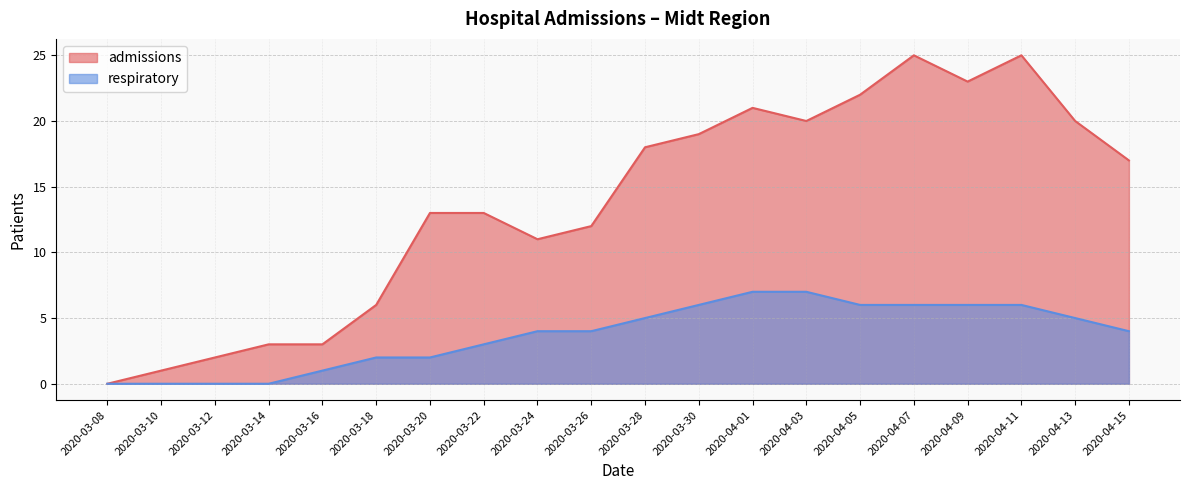

Reading right to left, extract all data points from this chart.

admissions: 17	20	25	23	25	22	20	21	19	18	12	11	13	13	6	3	3	2	1	0
respiratory: 4	5	6	6	6	6	7	7	6	5	4	4	3	2	2	1	0	0	0	0